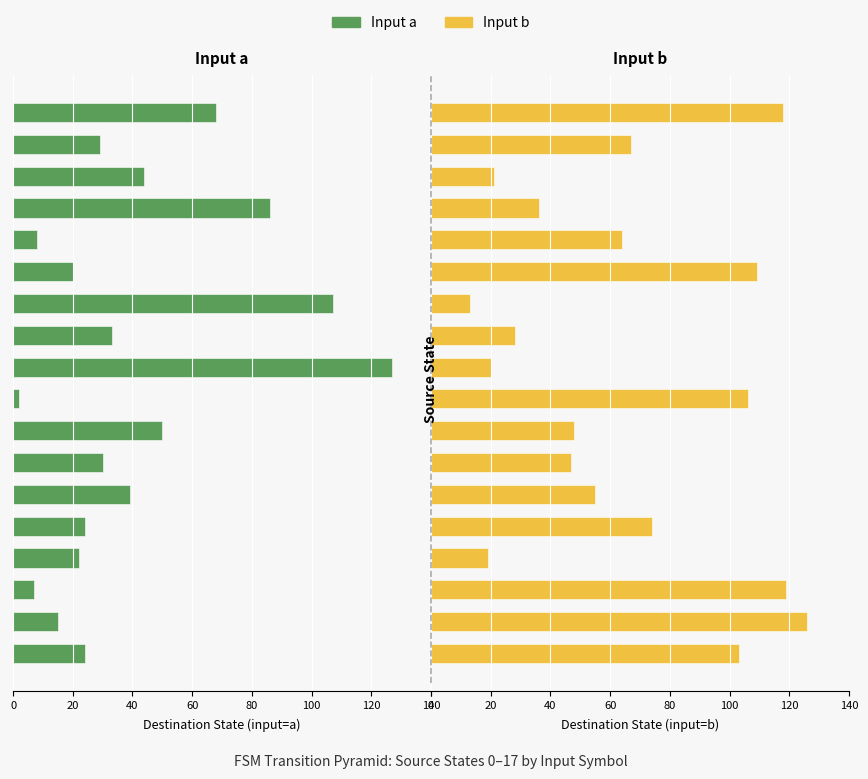

What is the greatest value displayed?

127